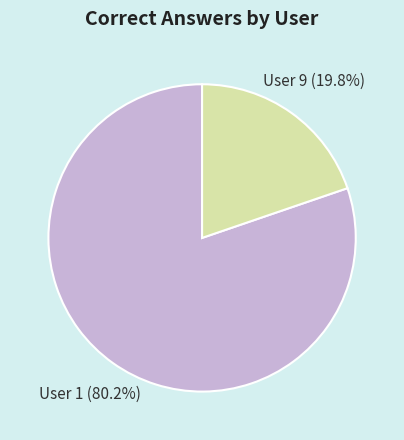

Which category has the biggest portion of the pie?

User 1